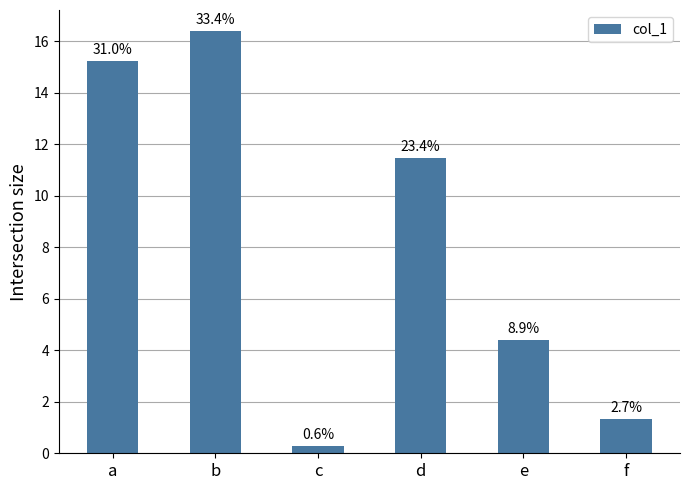

How many bars are there in total?

6